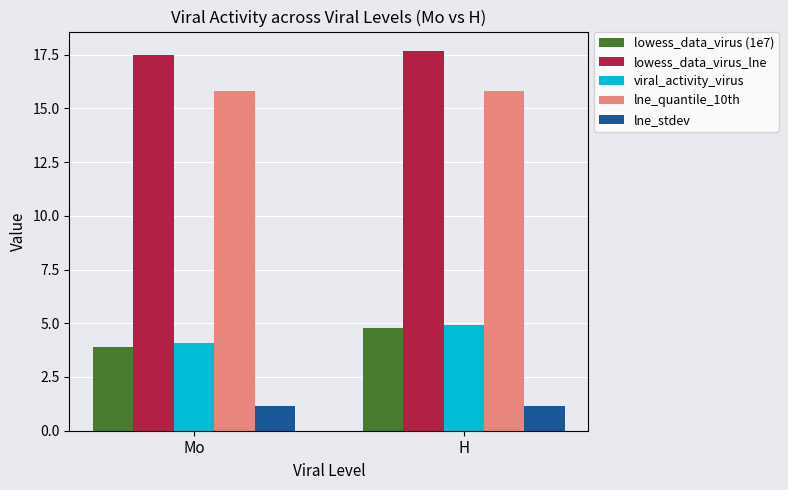

At which label does lowess_data_virus_lne reach its peak?

H